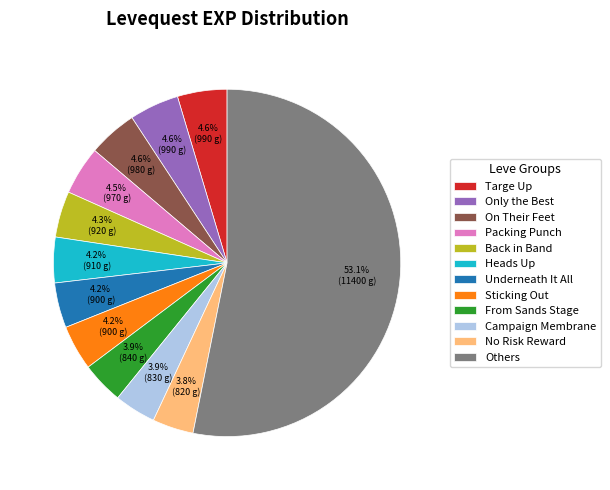

To the nearest percent, what is the difference between the largest and smallest slice percentages?

49%